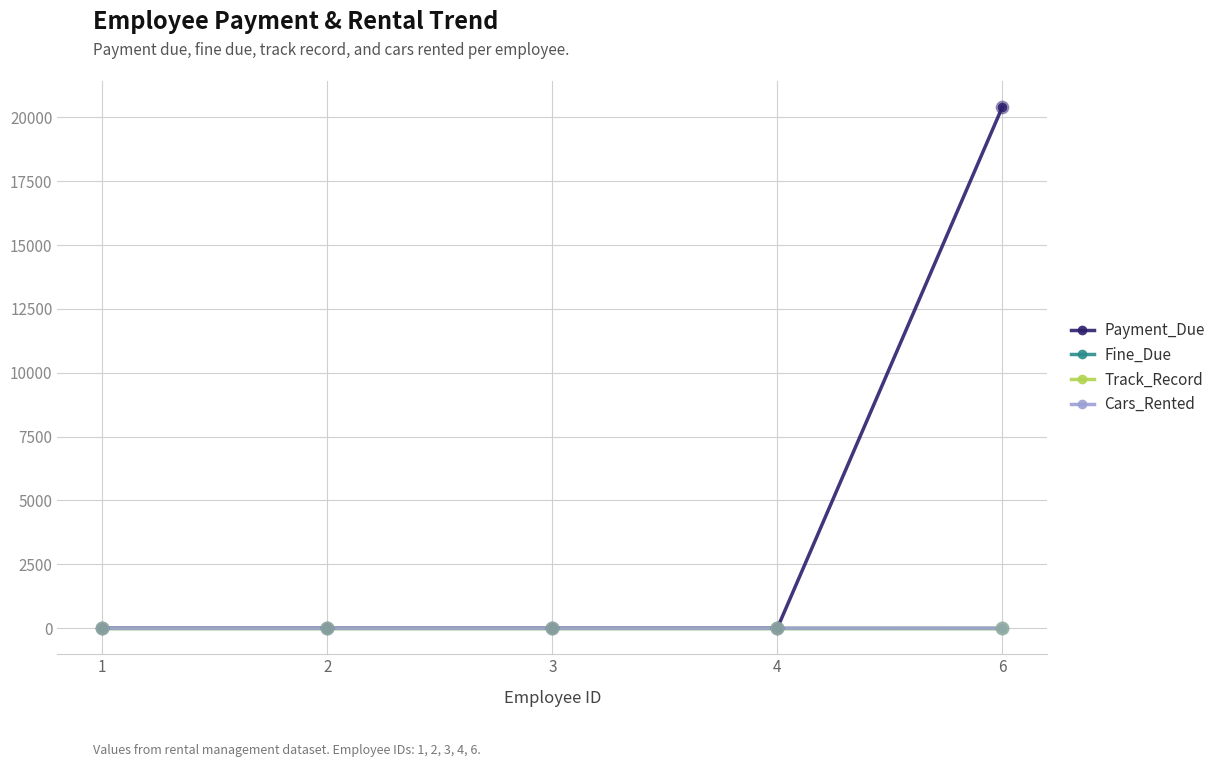

What is the total value across all series at 1?

5